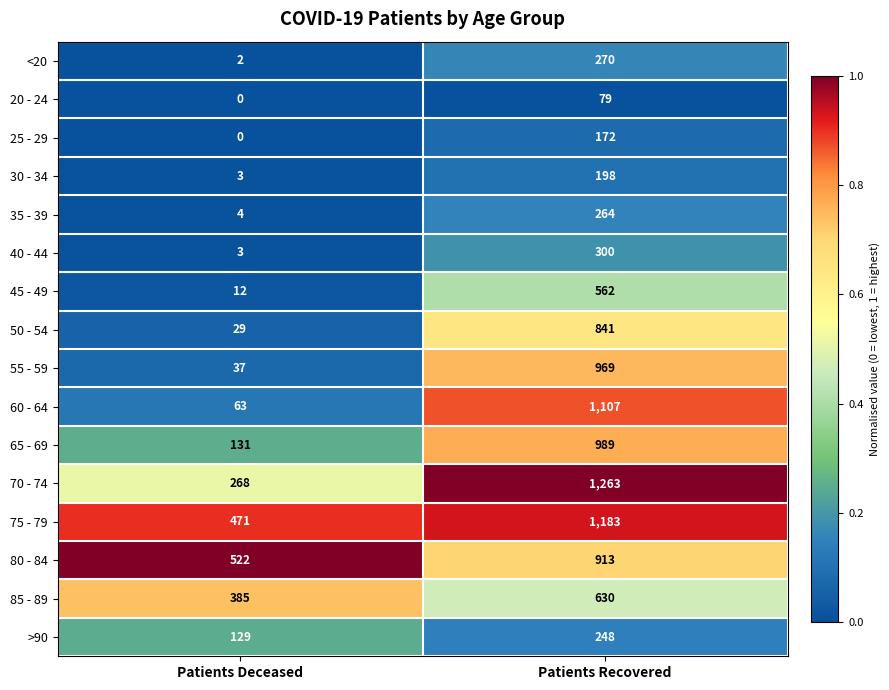

The 30 - 34 series shows 4 at Patients Deceased. True or false?

False